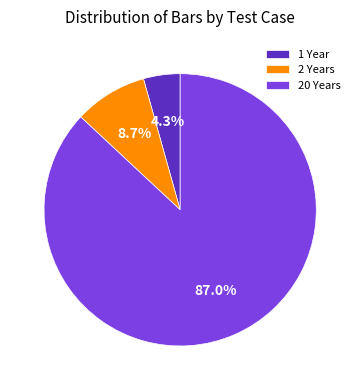

True or false: 1 Year accounts for 19% of the total.

False